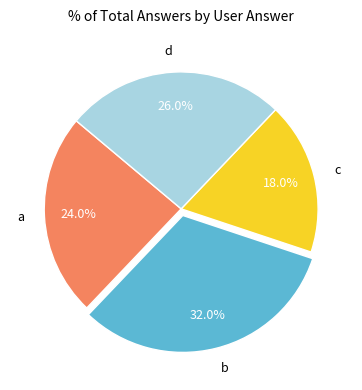

How many slices are in this pie chart?

4